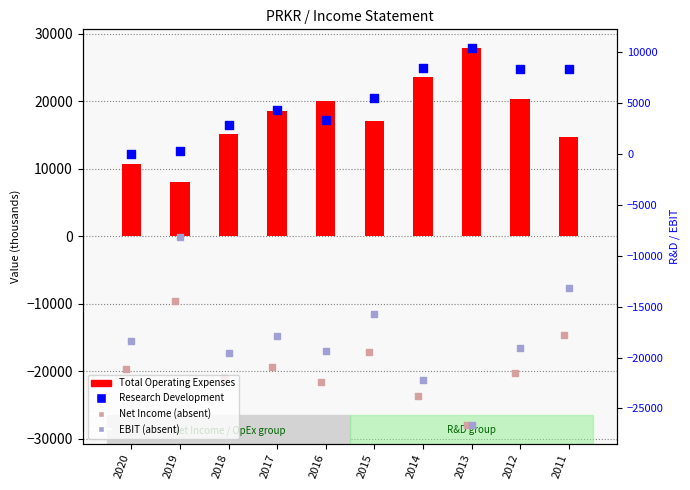

What are all the series names shown in the legend?

Total Operating Expenses, Net Income (ABSENT), Research Development, EBIT (ABSENT)